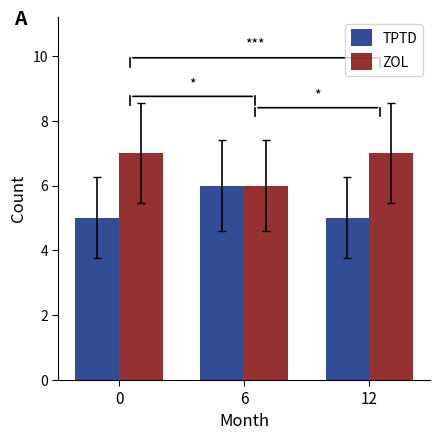

What is the difference between the maximum and minimum values in the TPTD series?

1